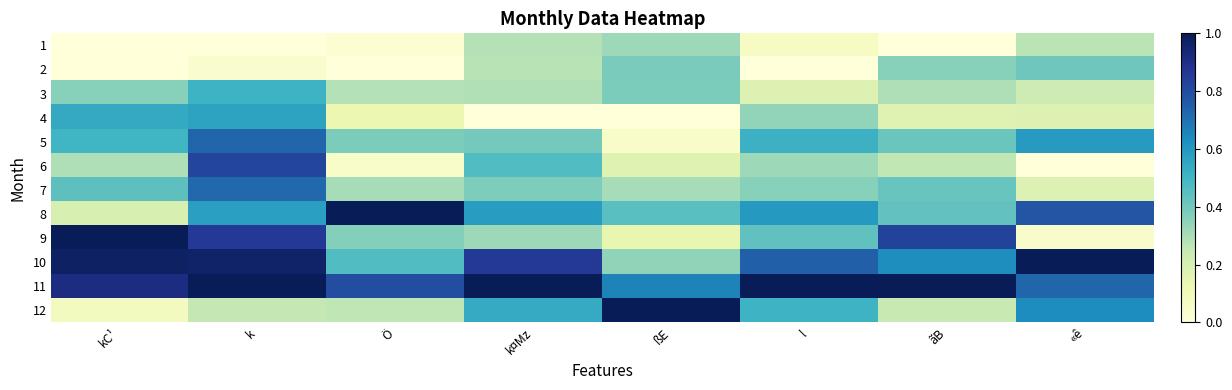

At which category is the sum across all series the highest?

k